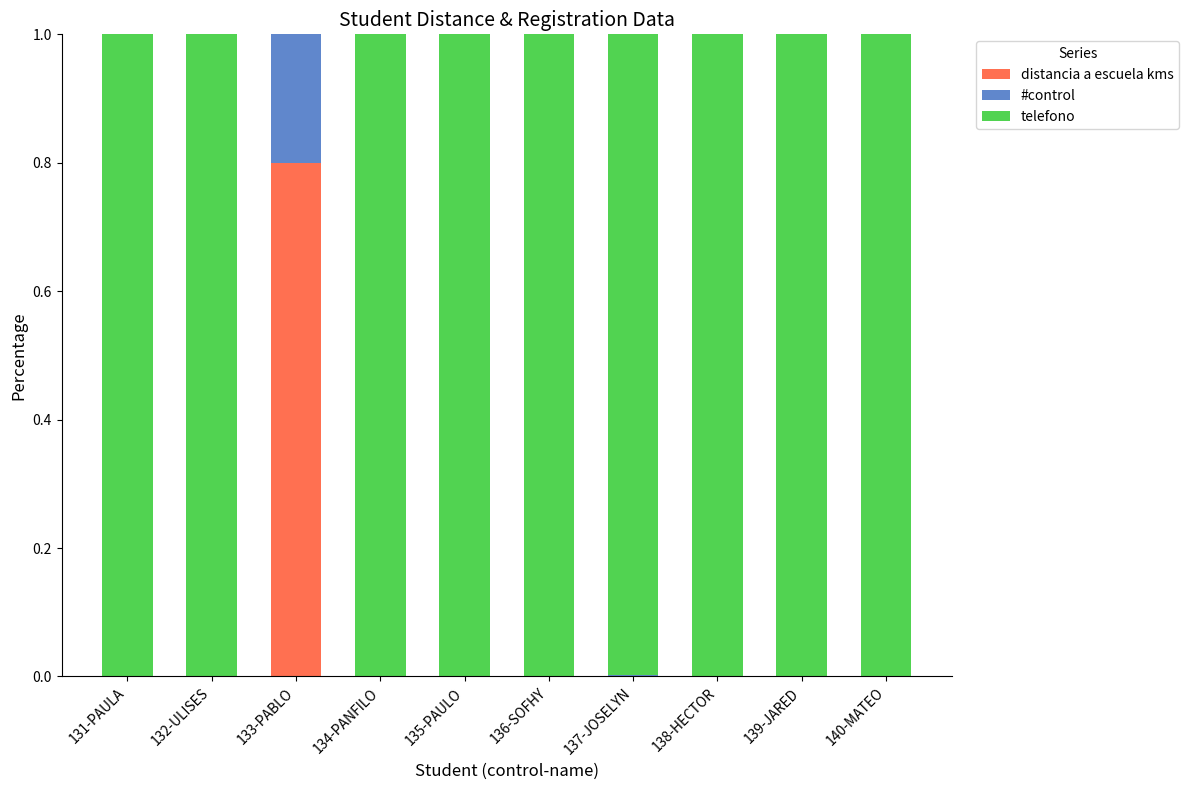

At which label does distancia a escuela kms reach its peak?

133-PABLO